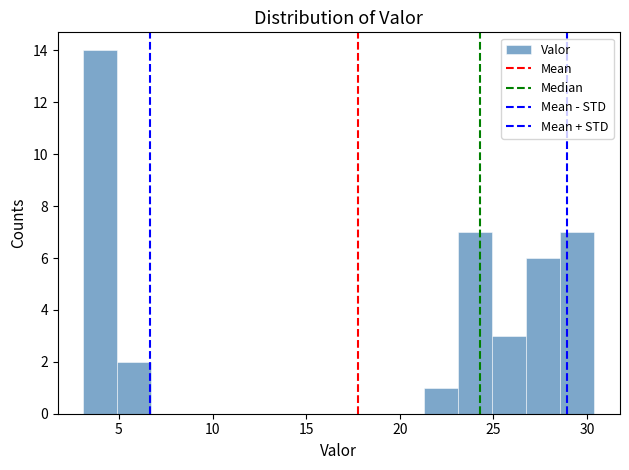

Around what value on the x-axis is the tallest bar? Give the approximate position of its centre, as read against the axis.

4.0